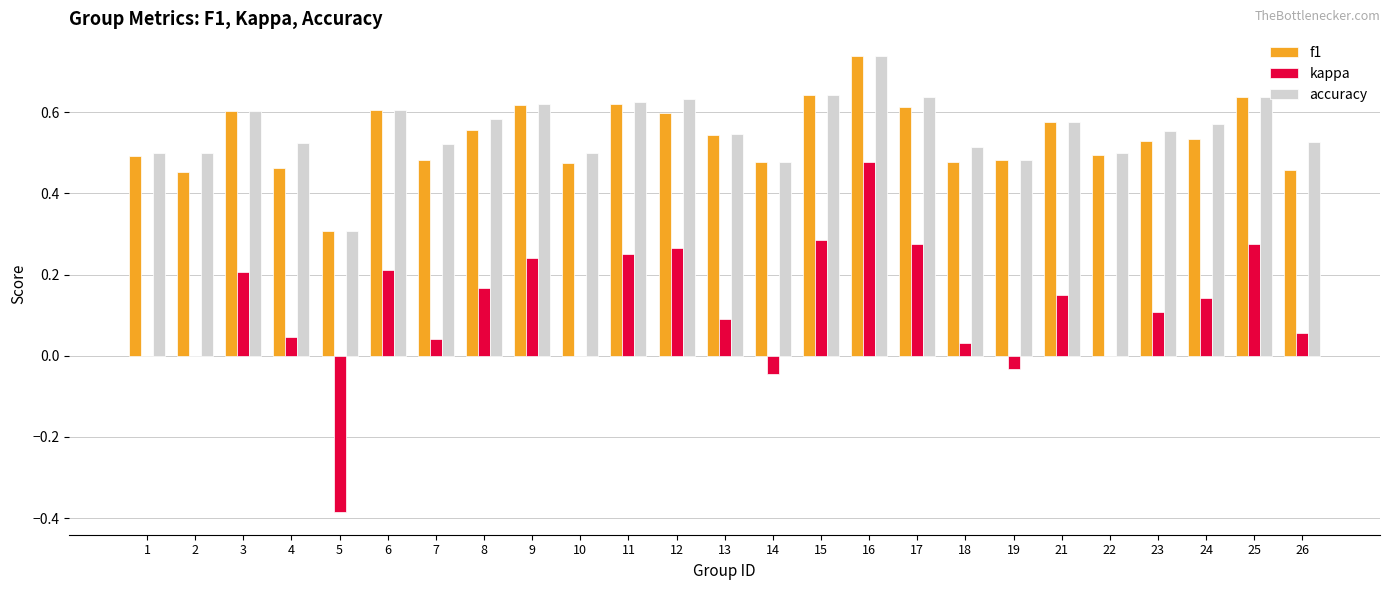

Count the accuracy values in the range 0 to 1.

25